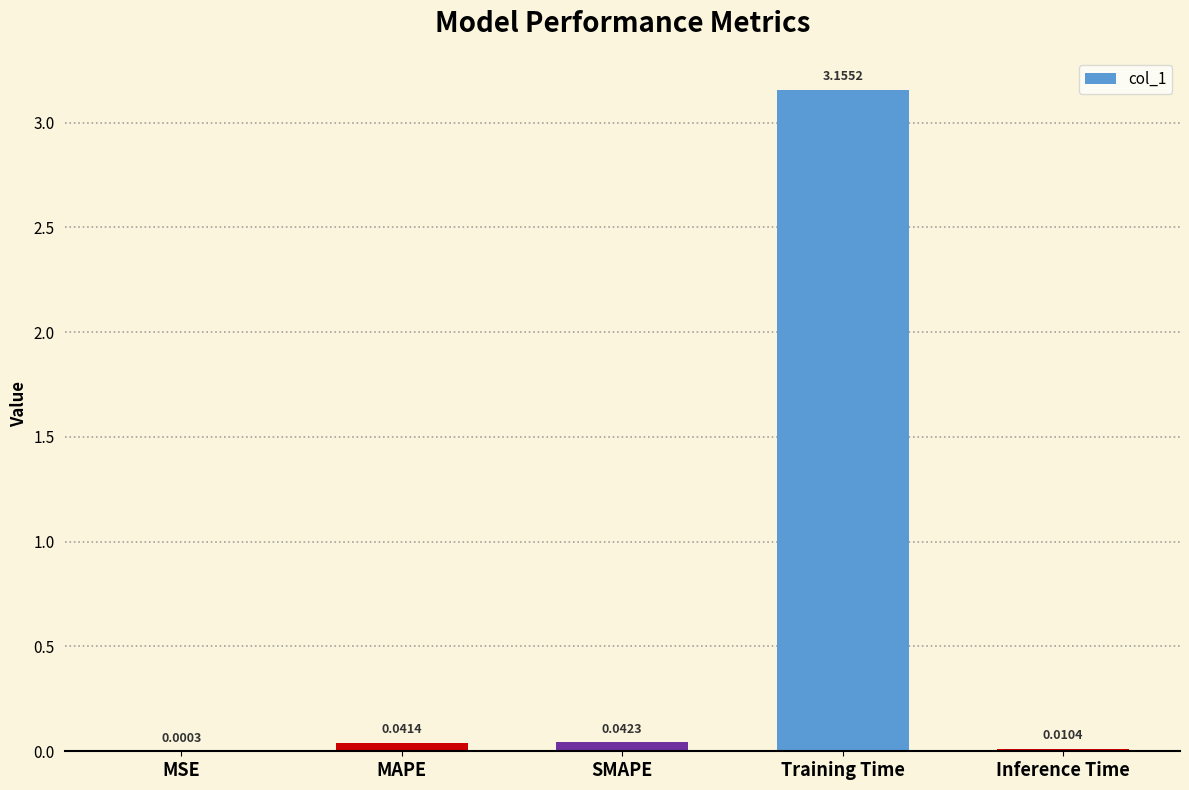

At which label is the value closest to 1?

SMAPE